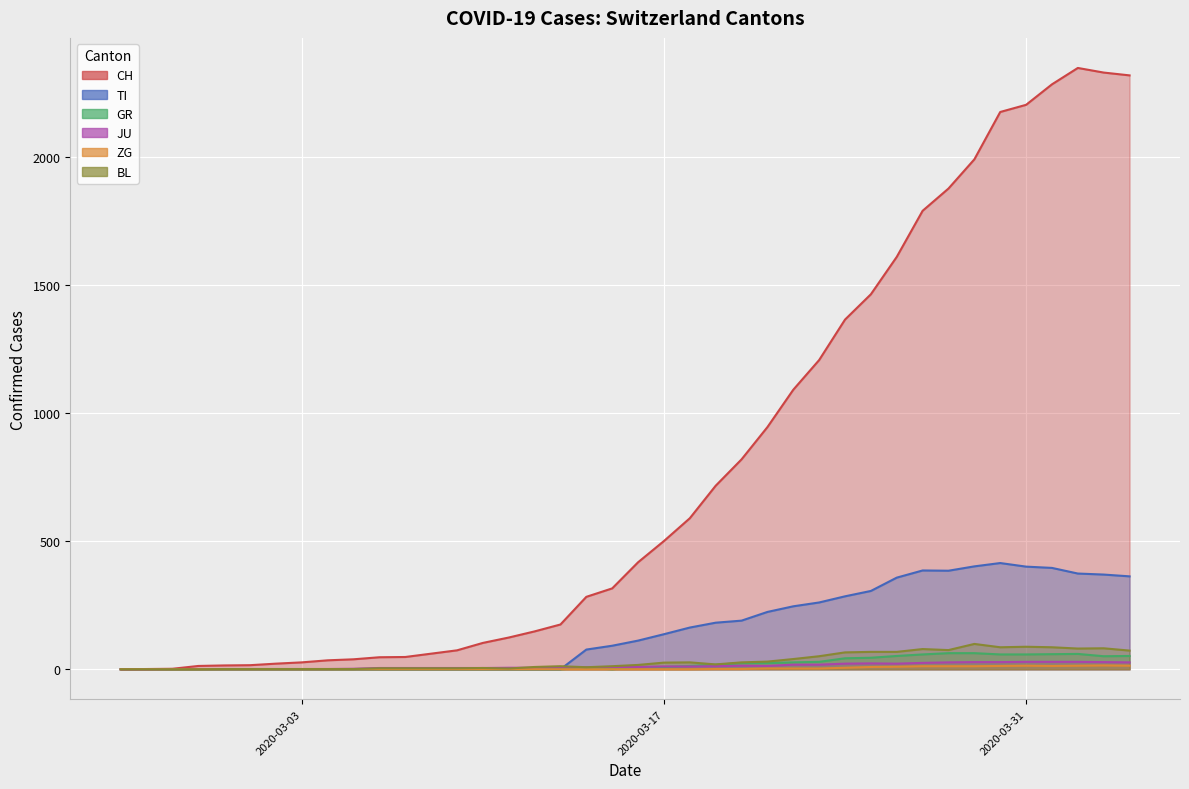

What is the average value of the GR series?

21